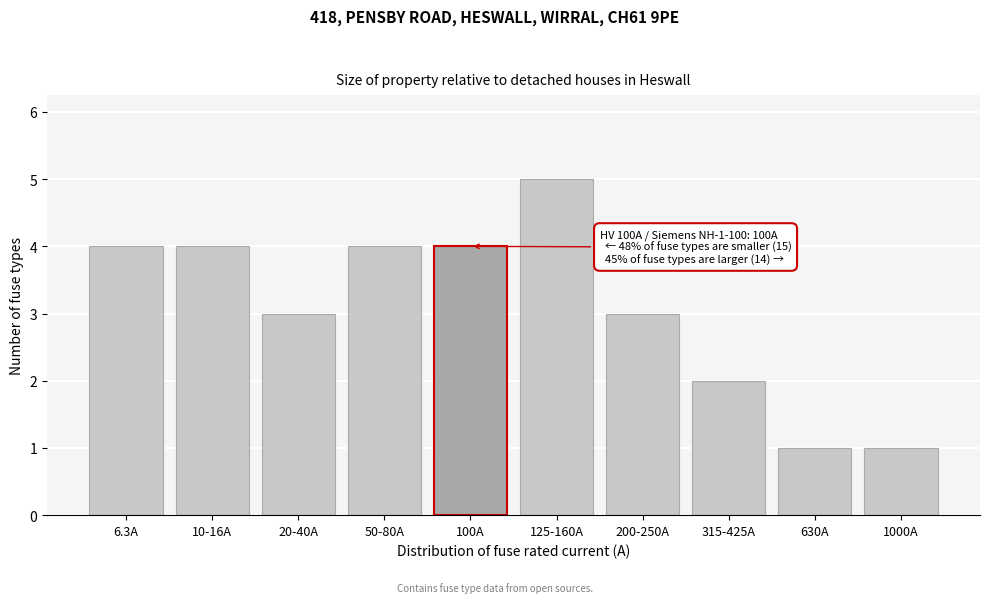

Reading left to right, what are all the values shown in this chart?

6.3A=4	10-16A=4	20-40A=3	50-80A=4	100A=4	125-160A=5	200-250A=3	315-425A=2	630A=1	1000A=1